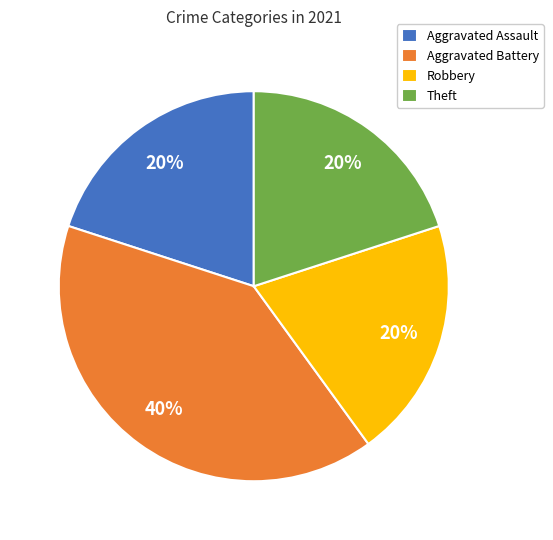

What percentage is the Robbery slice, to the nearest percent?

20%